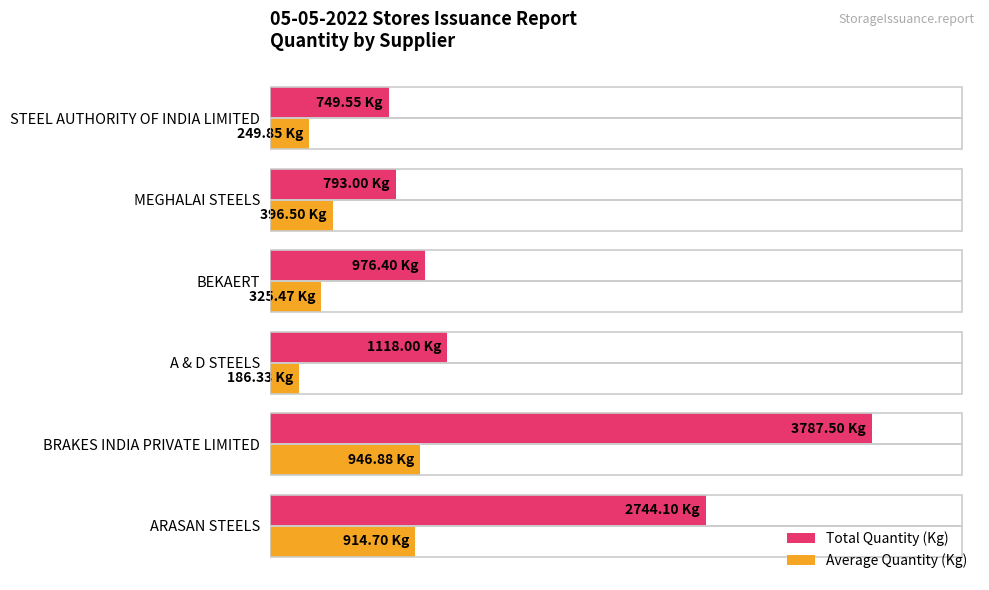

Rank the series by their average value, from lowest to highest.

Average Quantity (Kg), Total Quantity (Kg)